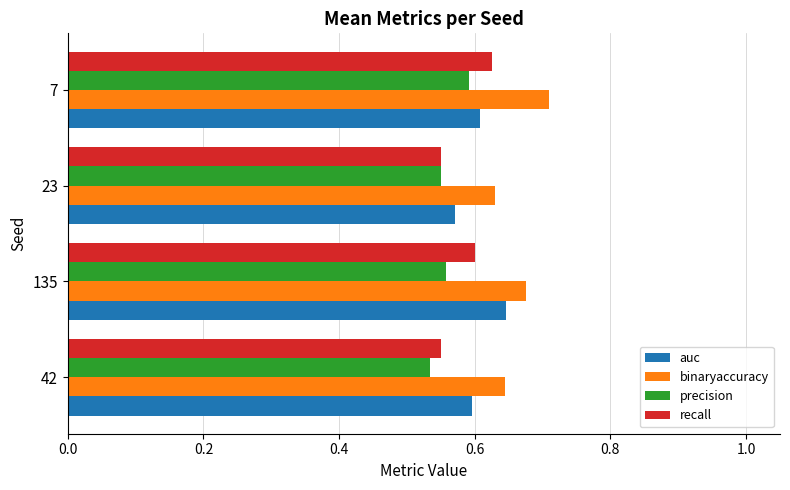

Which series changed the most between 23 and 7?

binaryaccuracy